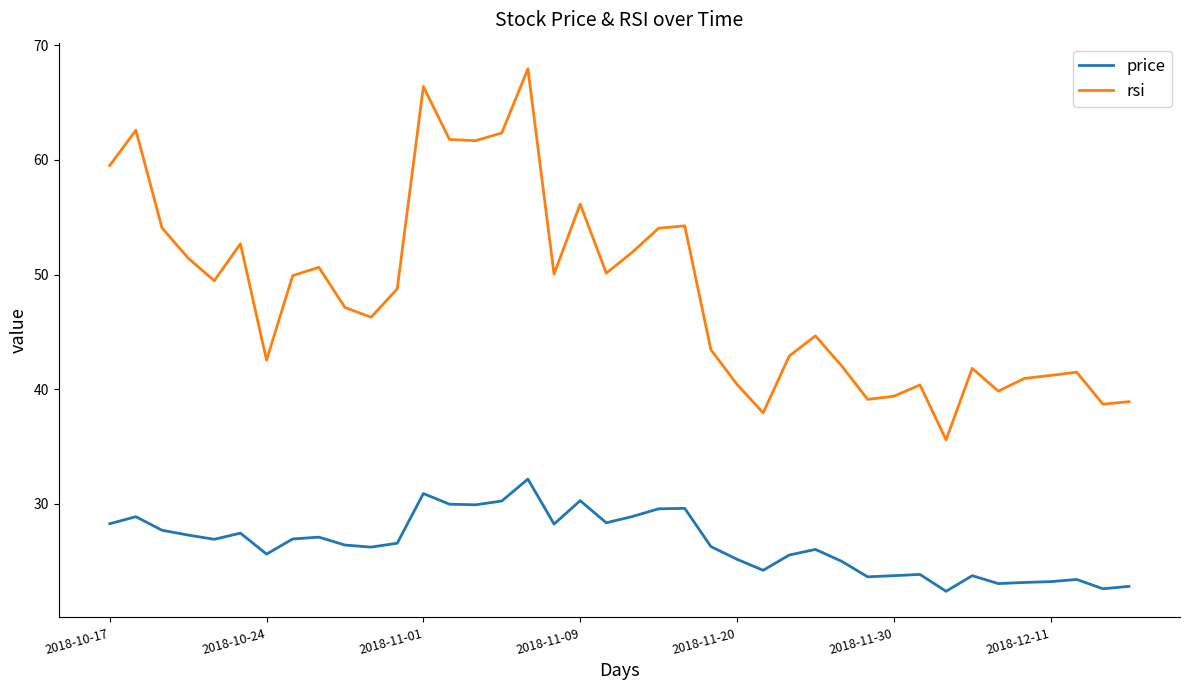

True or false: price and rsi intersect in this chart.

False